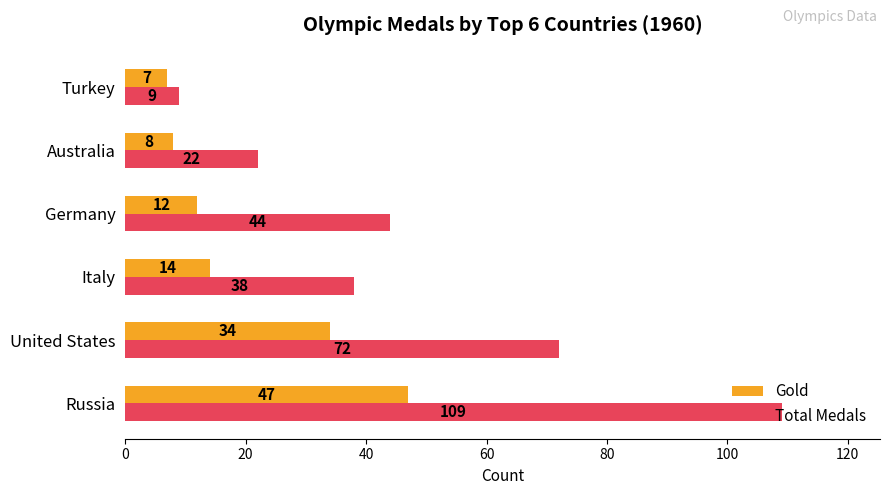

What are all the series names shown in the legend?

Gold, Total Medals